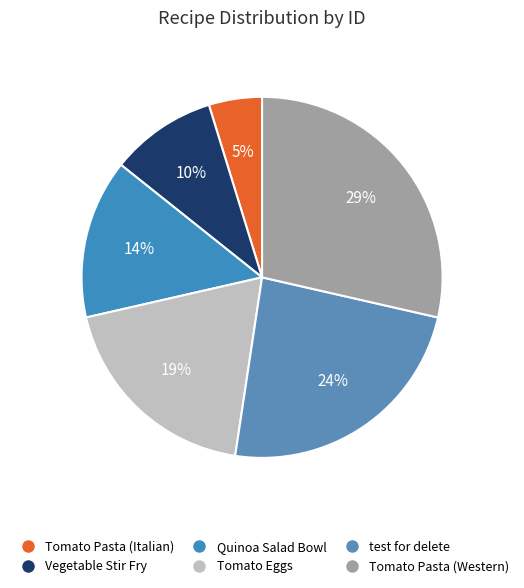

The Vegetable Stir Fry slice represents 1% of the pie. True or false?

False